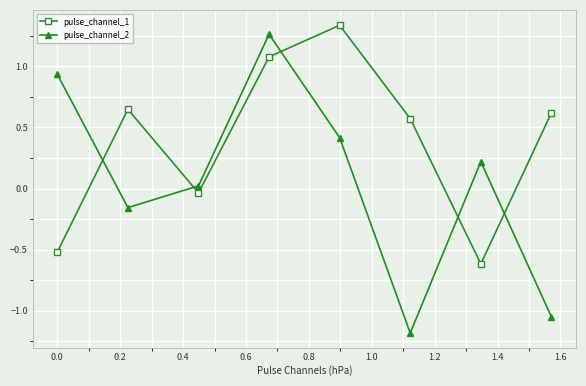

How many interior local peaks does the pulse_channel_1 series have?

2